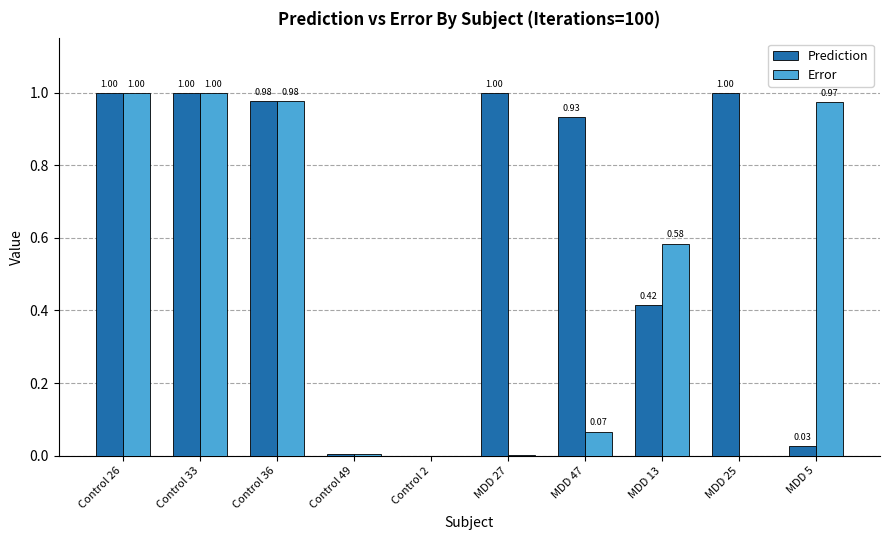

The Prediction series shows 1.0 at MDD 25. True or false?

True